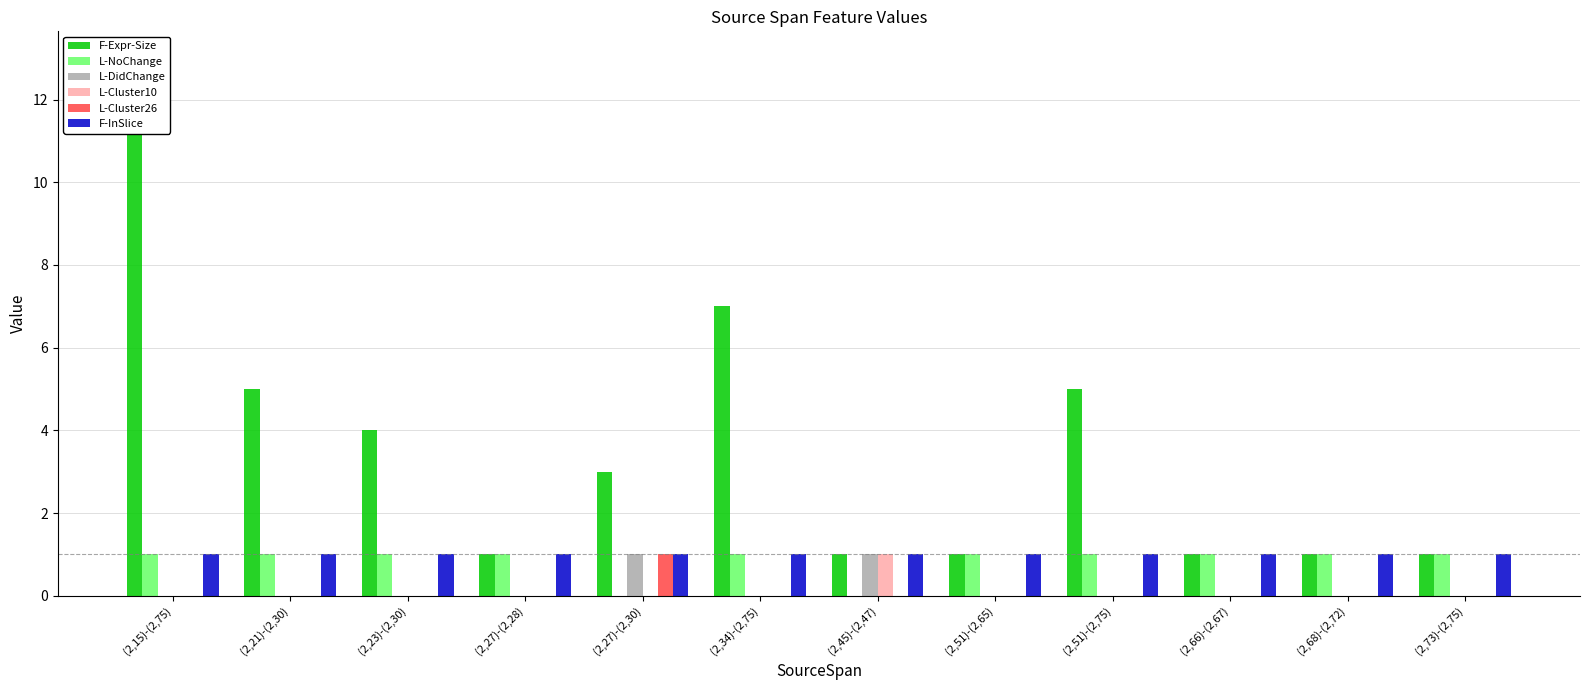

How many distinct data groups are displayed?

6